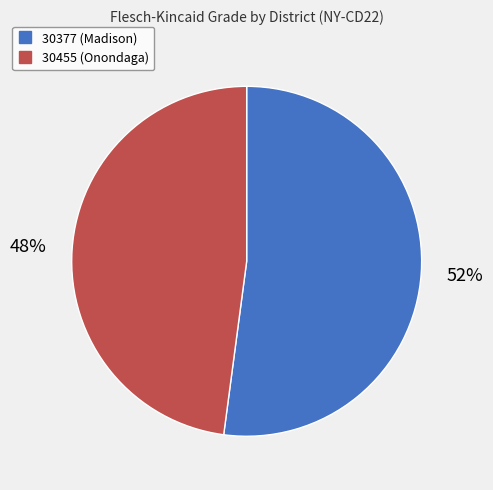

To the nearest percent, what is the difference between the largest and smallest slice percentages?

4%